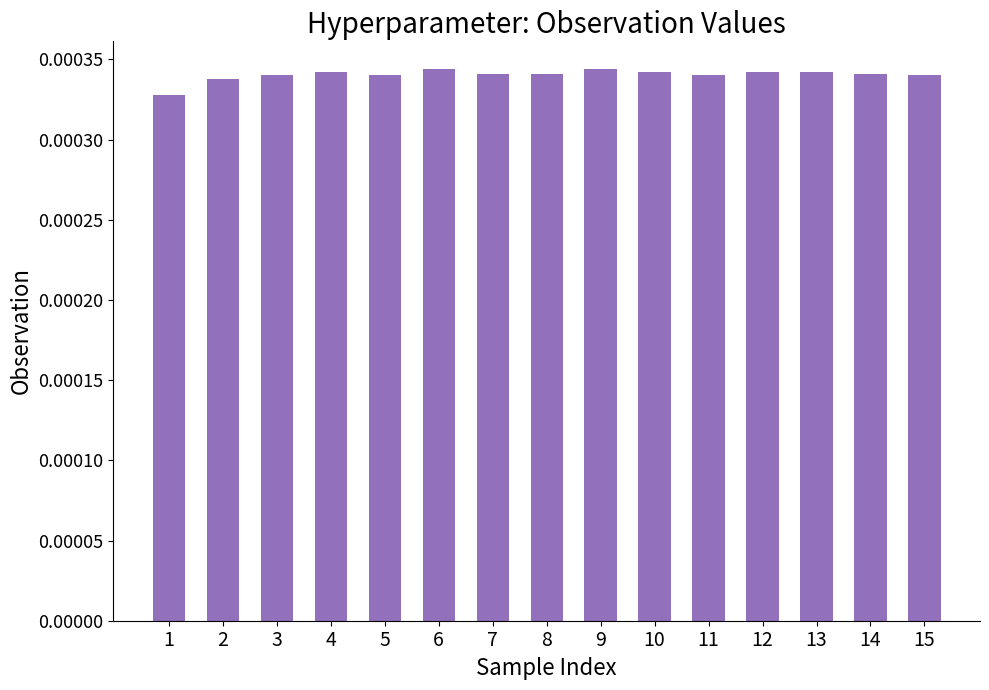

How many values are between 0 and 1?

15